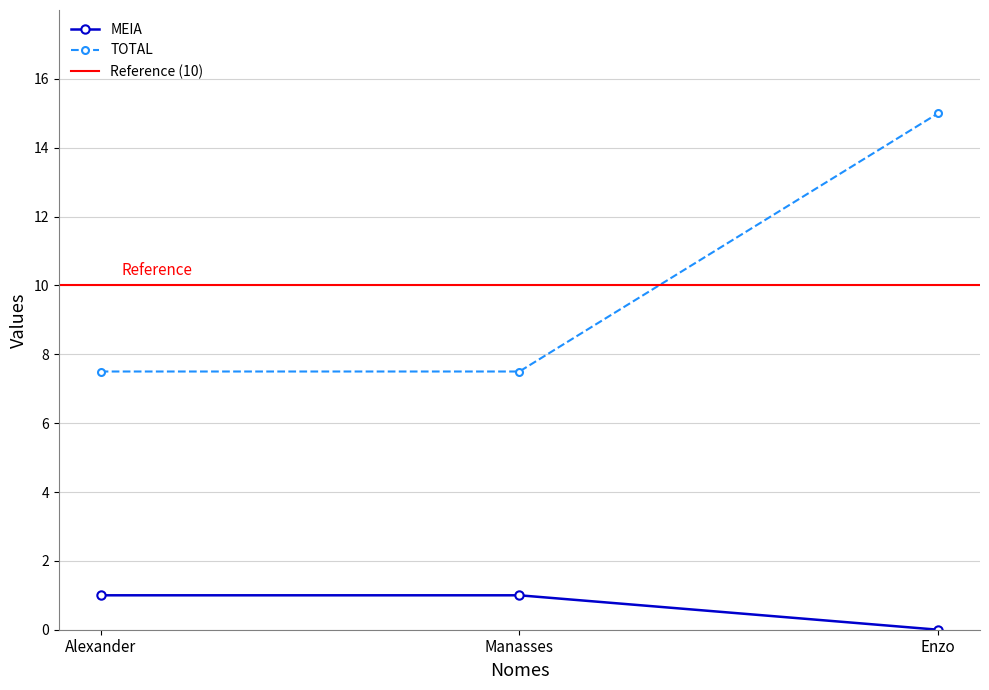

What is the average value of the TOTAL series?

10.0